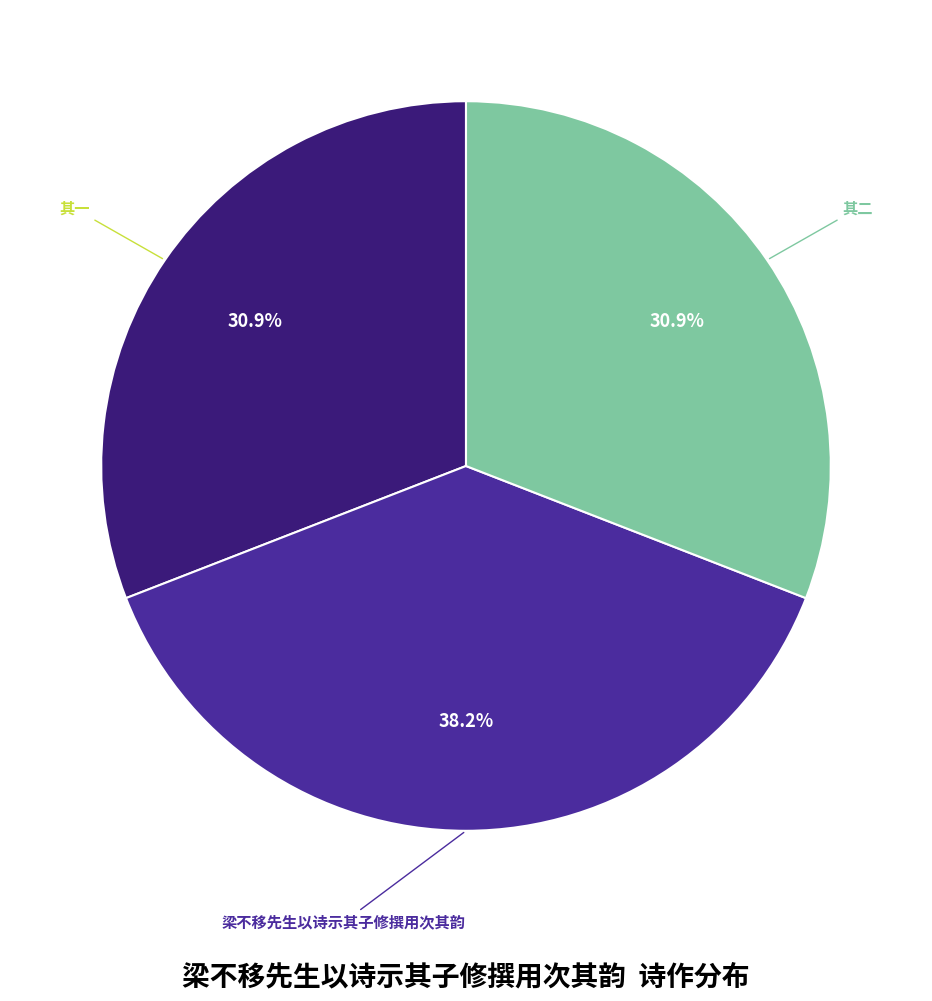

Approximately how many times larger is the value at 其一 compared to 梁不移先生以诗示其子修撰用次其韵?

0.8